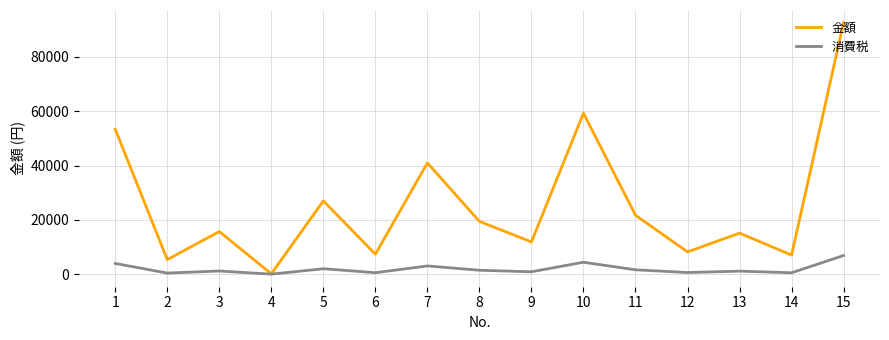

Is the value of 消費税 at 1 greater than the value of 金額 at 7?

No